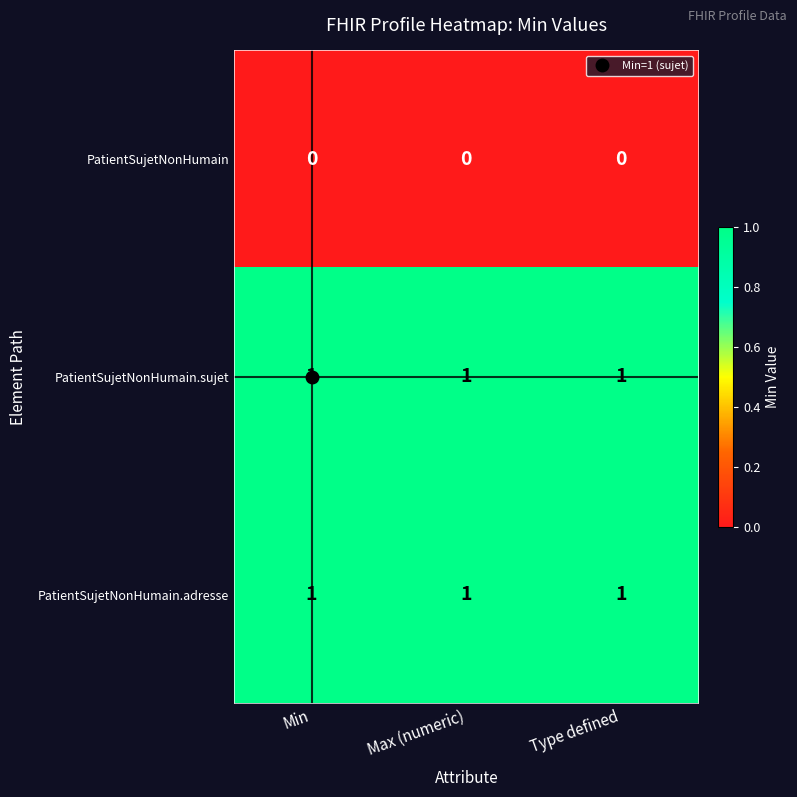

What is the sum of all PatientSujetNonHumain.sujet values?

3